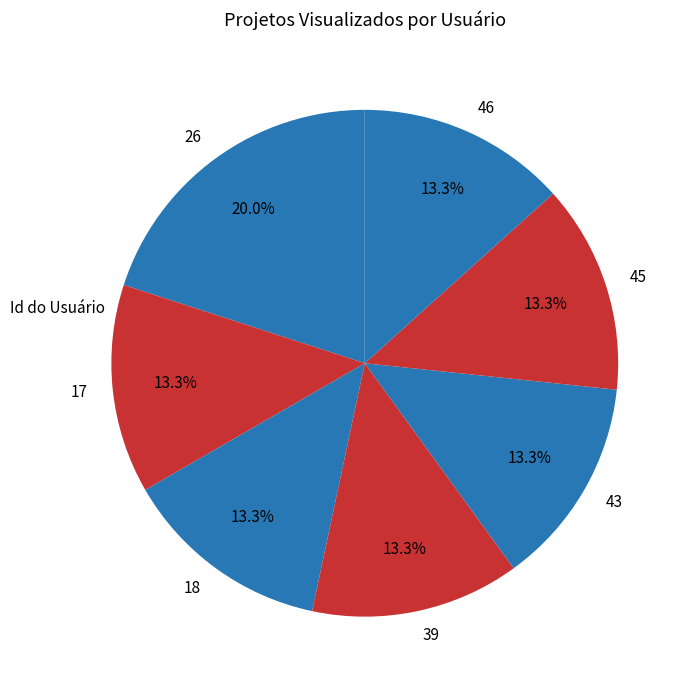

Is 18 the majority of the pie?

No